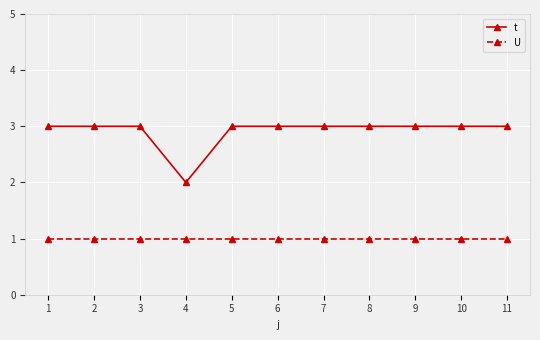

What is the sum of the t values at 9 and 6?

6